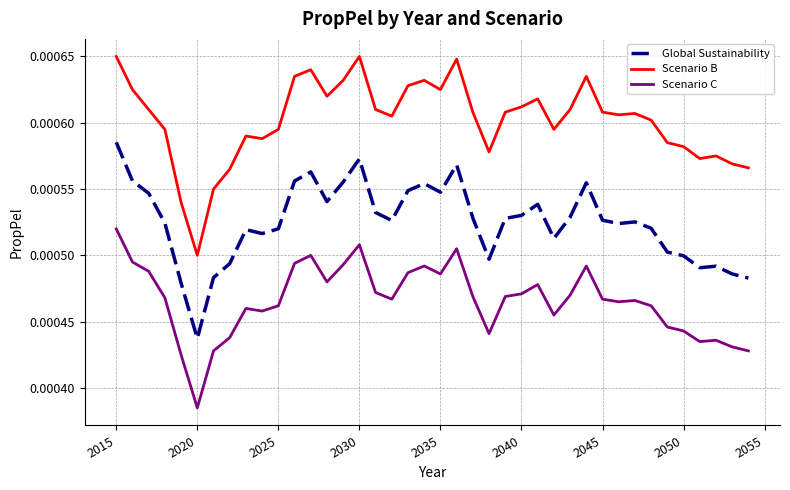

Which series has the widest spread of values?

Scenario B